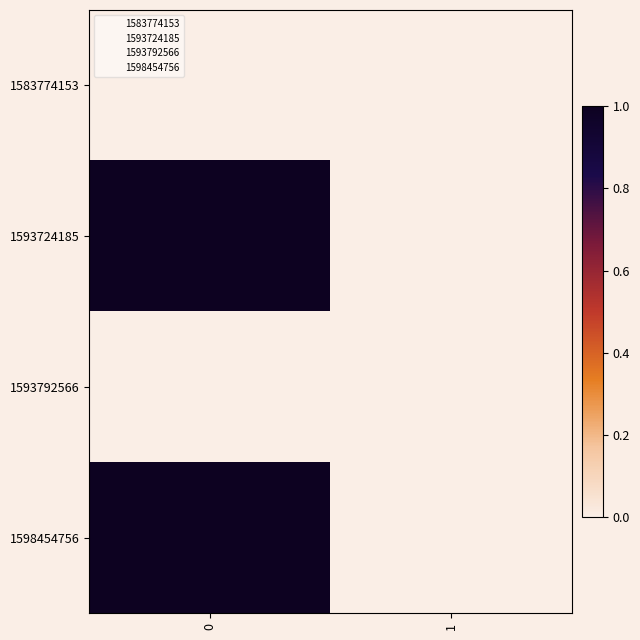

Reading left to right, transcribe all the data shown in this chart.

1583774153: 0=0	1=0
1593724185: 0=1	1=0
1593792566: 0=0	1=0
1598454756: 0=1	1=0